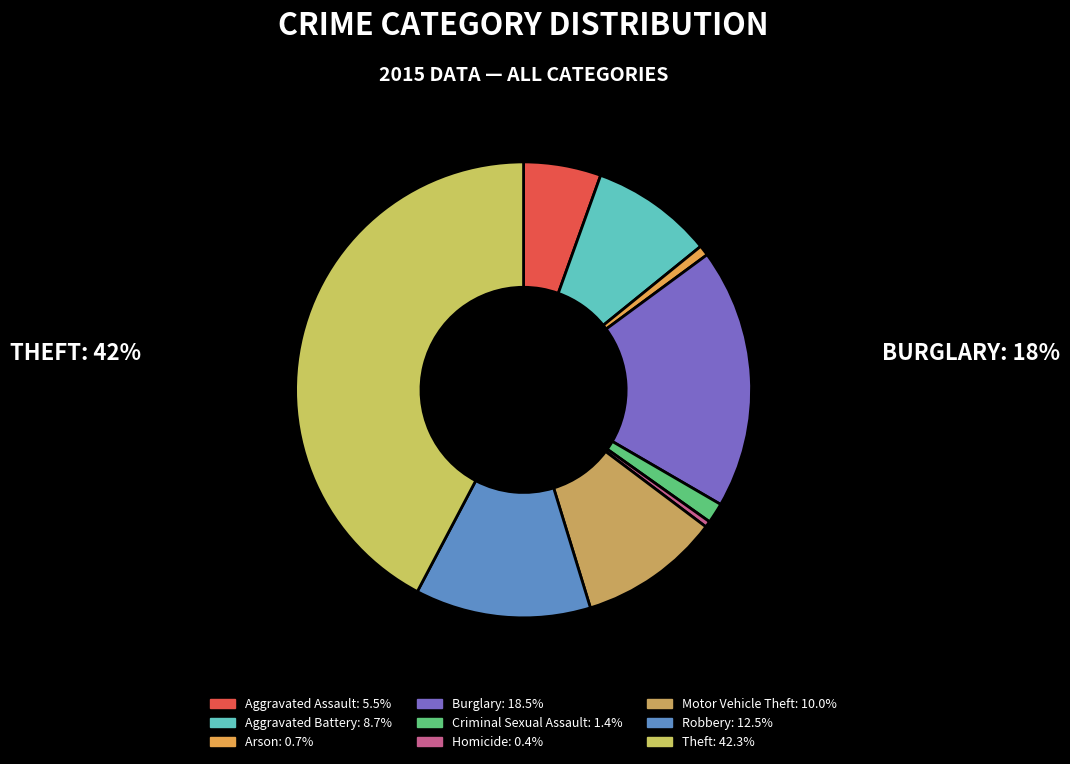

Count the number of slices in the pie.

9